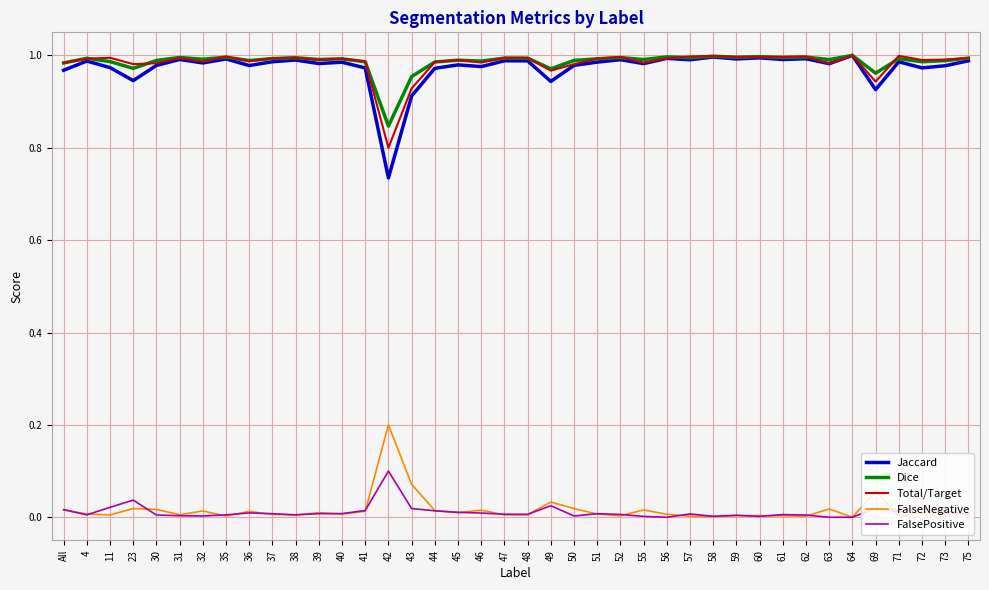

Is it true that Total/Target equals 1.0 at 23?

True